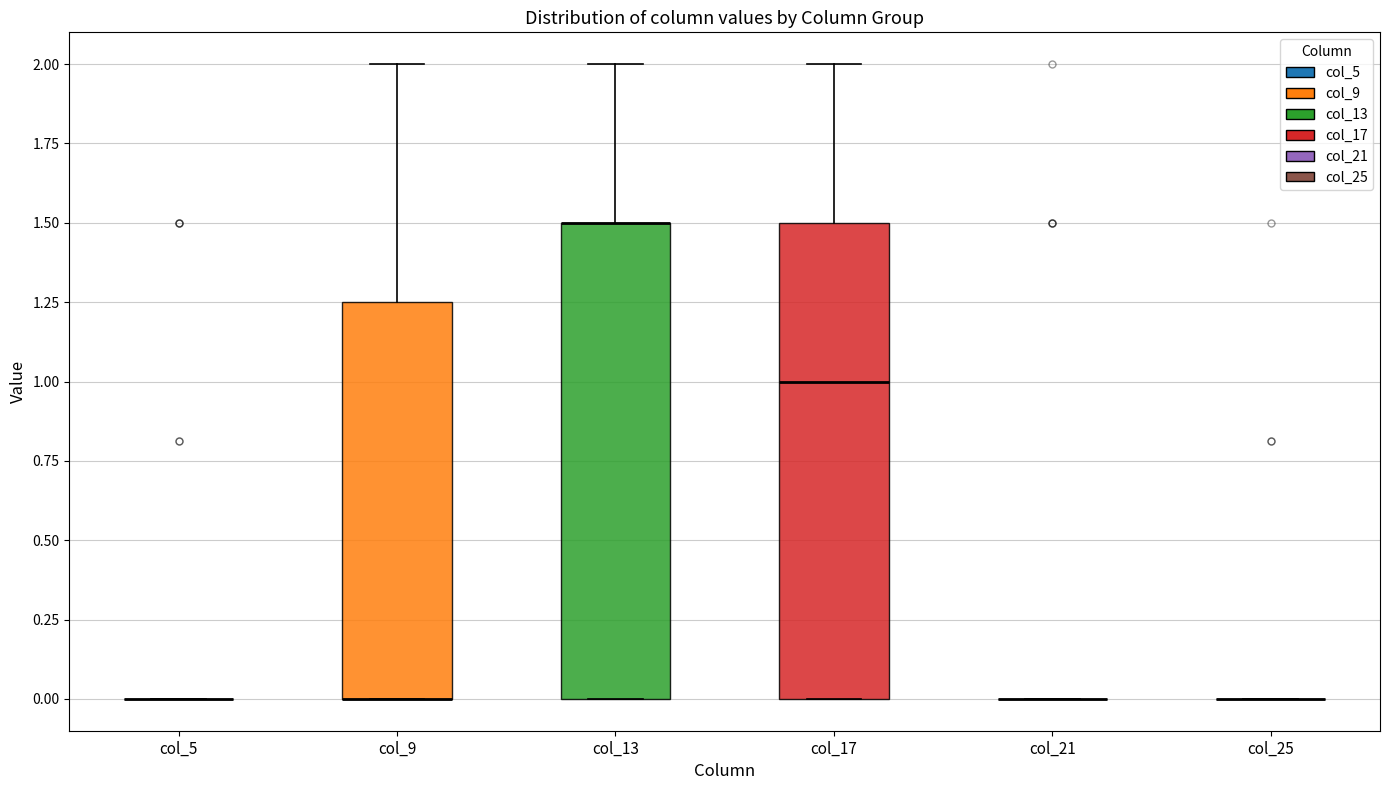

Reading left to right, read every box against the y-axis: the position of its median line, the range the box covers, and the ends of its whiskers. The values are not printed on the chart, so give them approximately, as read against the axis.

col_5: box collapsed to a line at 0.00, whiskers 0.00 to 0.00
col_9: median 0.00 (drawn on the box's lower edge), box 0.00 to 1.25, whiskers 0.00 to 2.00
col_13: median 1.50 (drawn on the box's upper edge), box 0.00 to 1.50, whiskers 0.00 to 2.00
col_17: median 1.00, box 0.00 to 1.50, whiskers 0.00 to 2.00
col_21: box collapsed to a line at 0.00, whiskers 0.00 to 0.00
col_25: box collapsed to a line at 0.00, whiskers 0.00 to 0.00